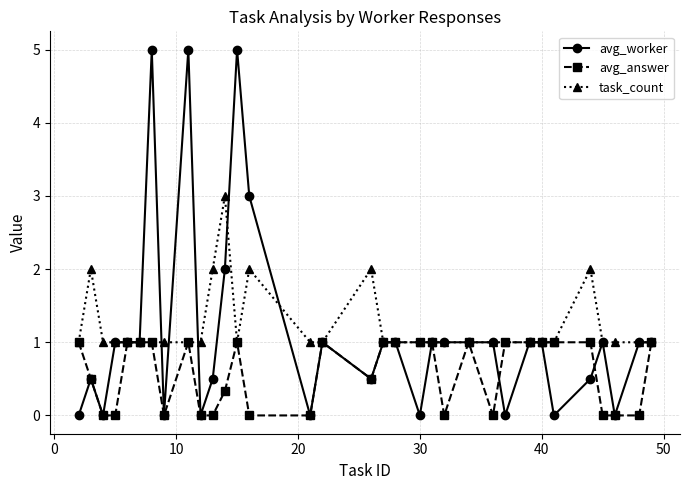

What is the value of the avg_worker point at the 27th from the left?

1.0